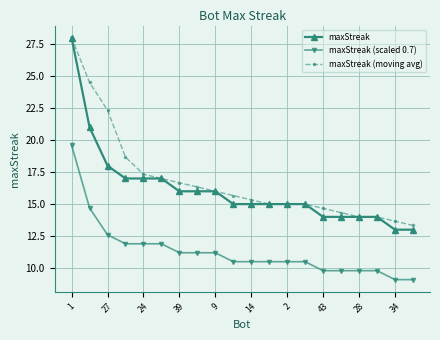

True or false: maxStreak and maxStreak (scaled 0.7) intersect in this chart.

False